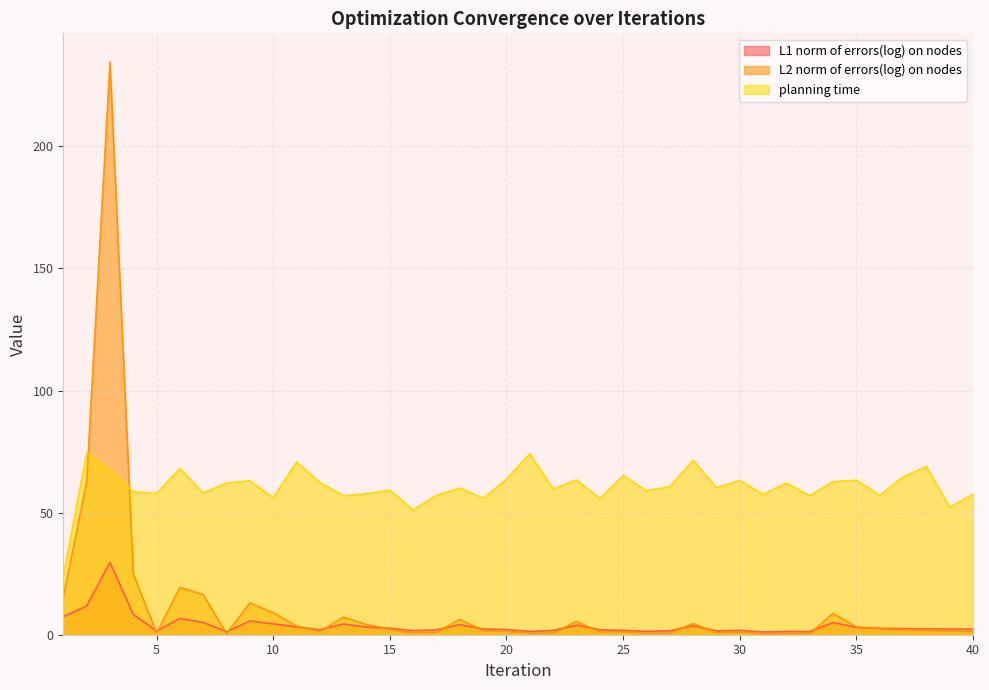

How many series are shown in this chart?

3